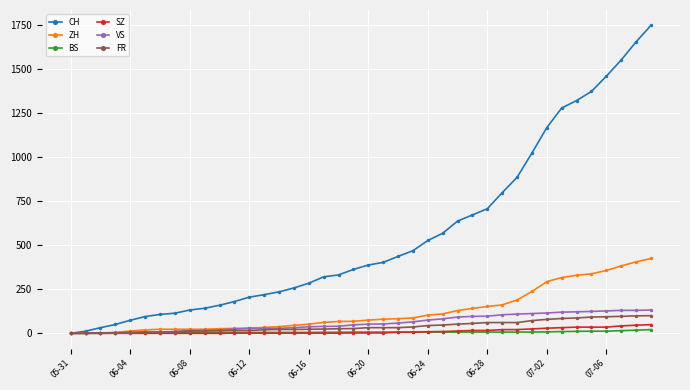

What is the maximum value shown in the chart?

1745